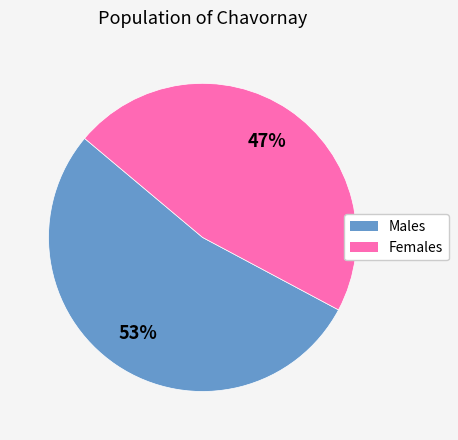

Count the number of slices in the pie.

2